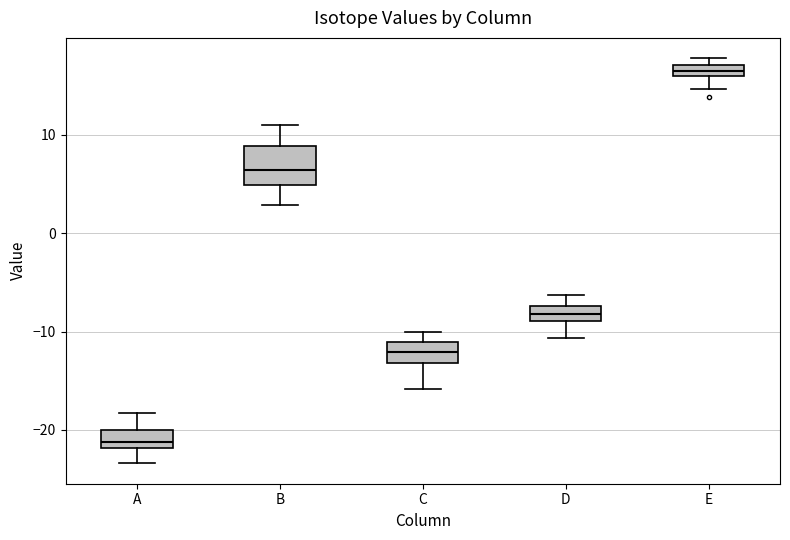

Where does the median line of the box for C sit on the y-axis? The values are not printed on the chart, so give them approximately, as read against the axis.

-12